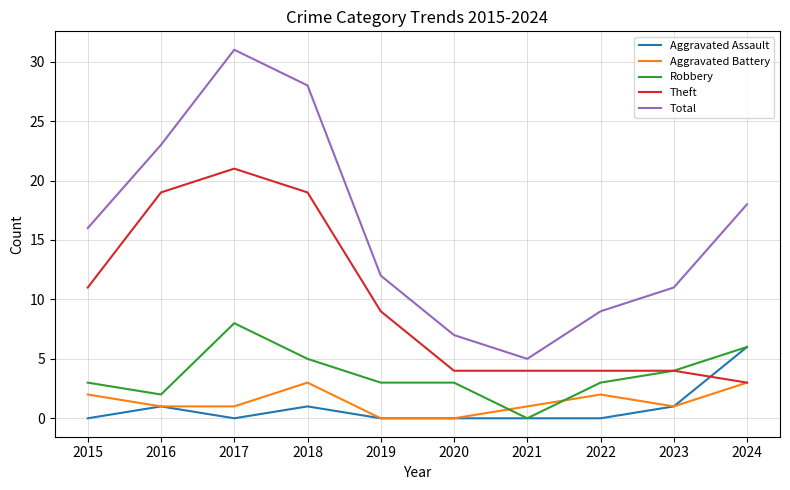

The value of Total at 2018 is 43. True or false?

False